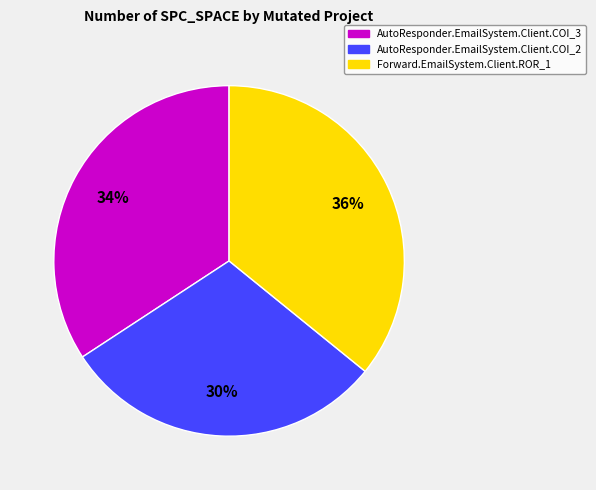

Which has a higher value, AutoResponder.EmailSystem.Client.COI_3 or Forward.EmailSystem.Client.ROR_1?

Forward.EmailSystem.Client.ROR_1